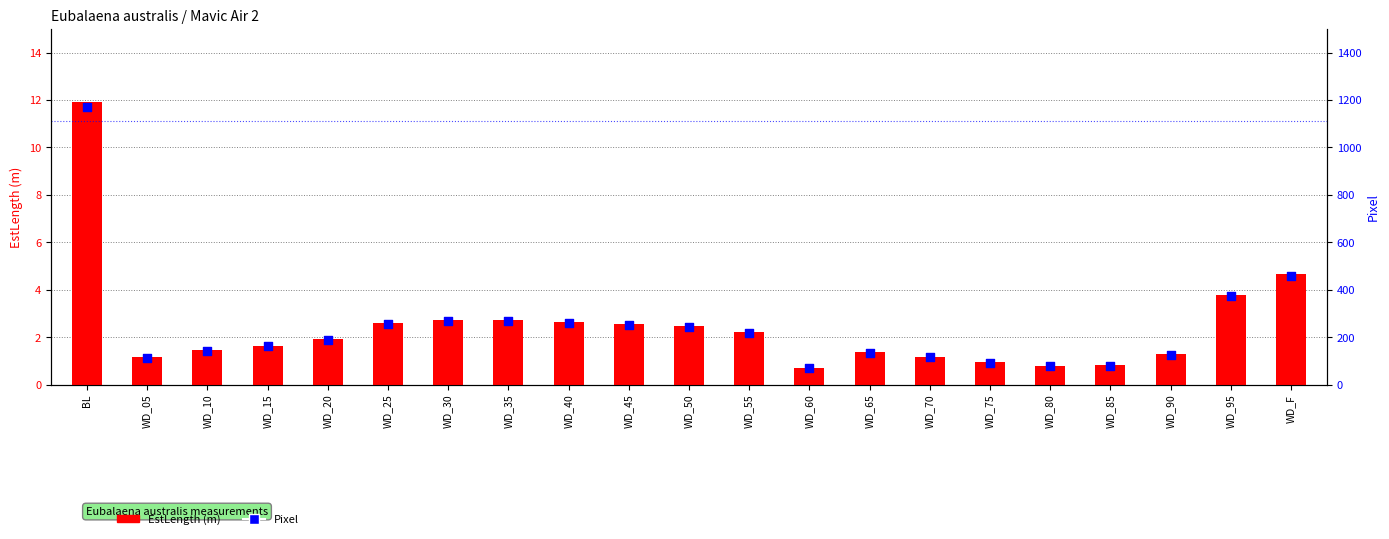

Which series has the largest Y range (max minus min)?

Pixel